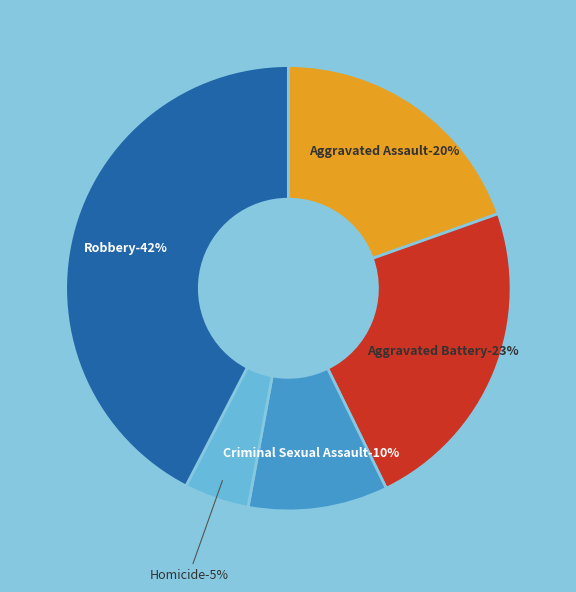

Does any single category account for the majority?

No